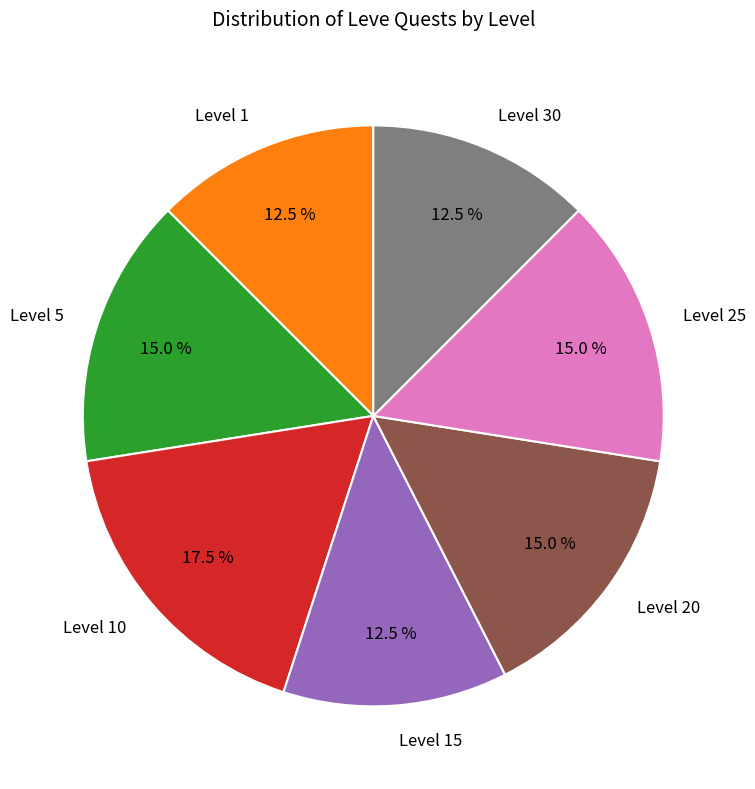

Which slice is the largest?

Level 10